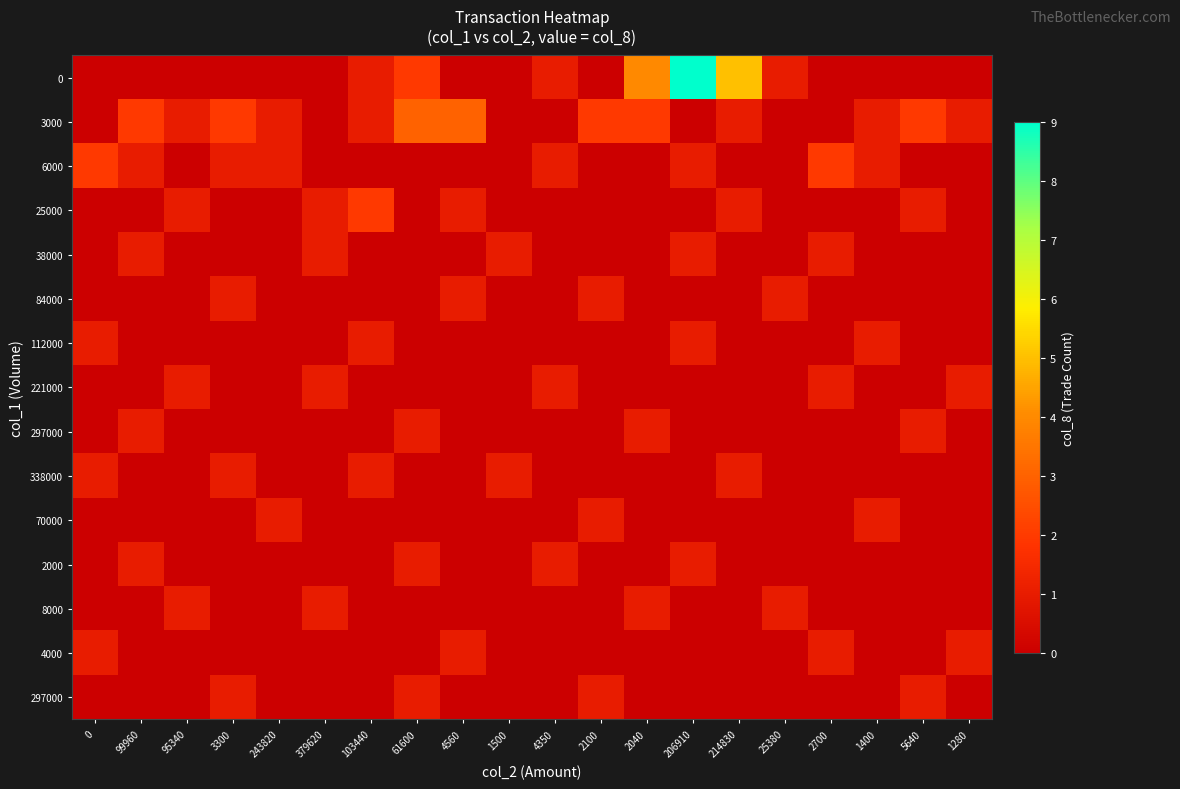

How many values in the row_6 series exceed 0?

4